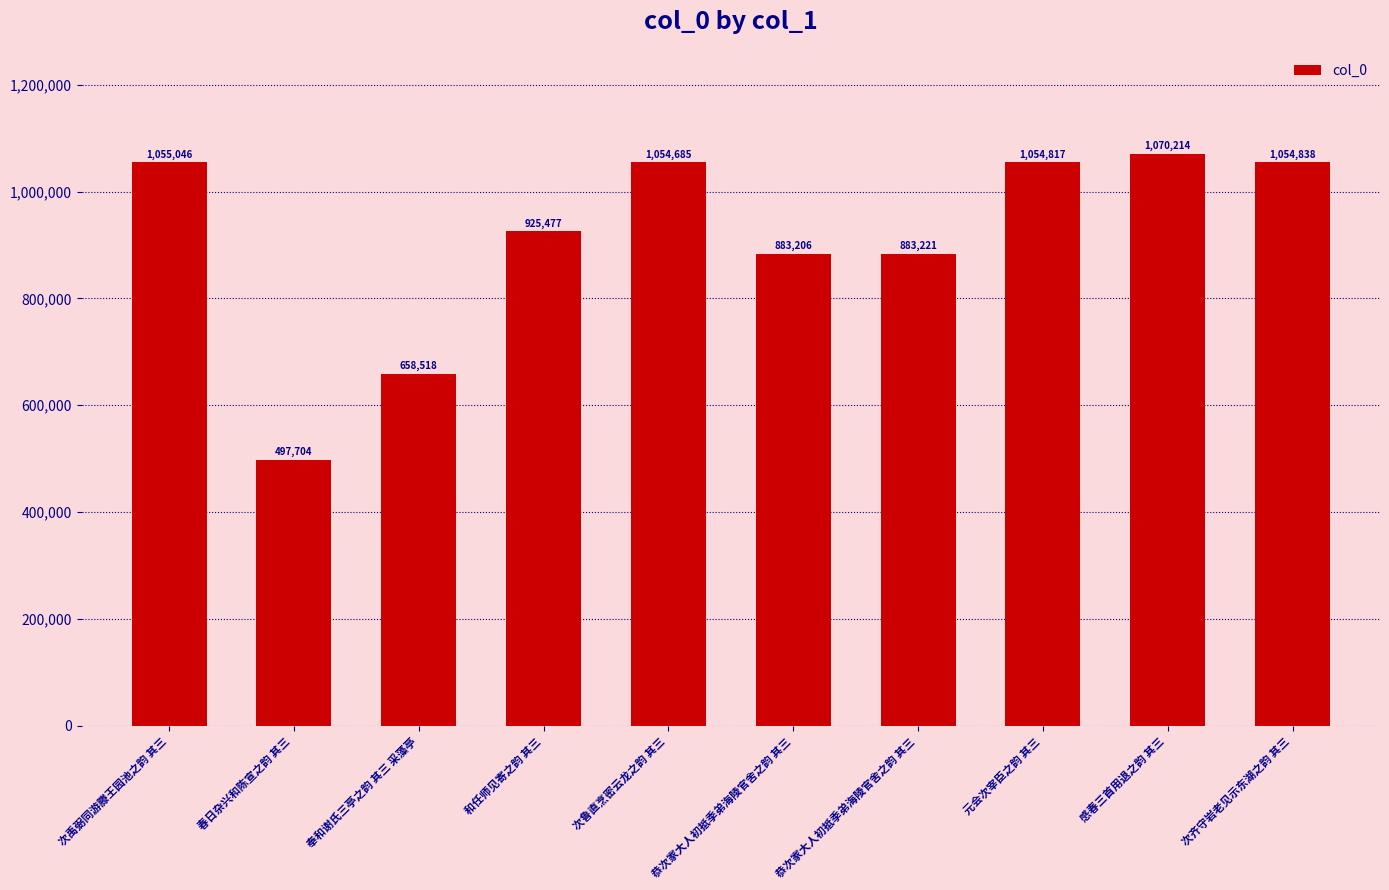

List the labels in order of value, largest first.

感春三首用退之韵 其三, 次禹弼同游滕王园池之韵 其三, 次齐守岩老见示东湖之韵 其三, 元会次宰臣之韵 其三, 次鲁直烹密云龙之韵 其三, 和任师见寄之韵 其三, 恭次家大人初抵季弟海陵官舍之韵 其三, 恭次家大人初抵季弟海陵官舍之韵 其三, 奉和谢氏三亭之韵 其三 采藻亭, 春日杂兴和陈宣之韵 其三